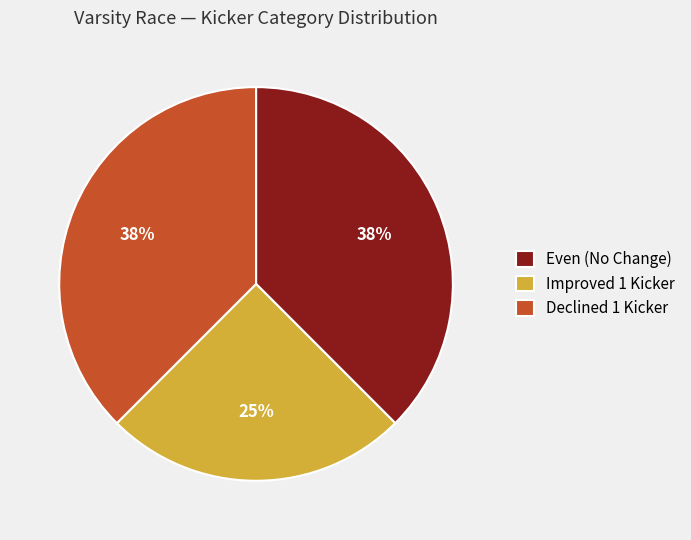

Is the sum of Even (No Change) and Declined 1 Kicker greater than half?

Yes